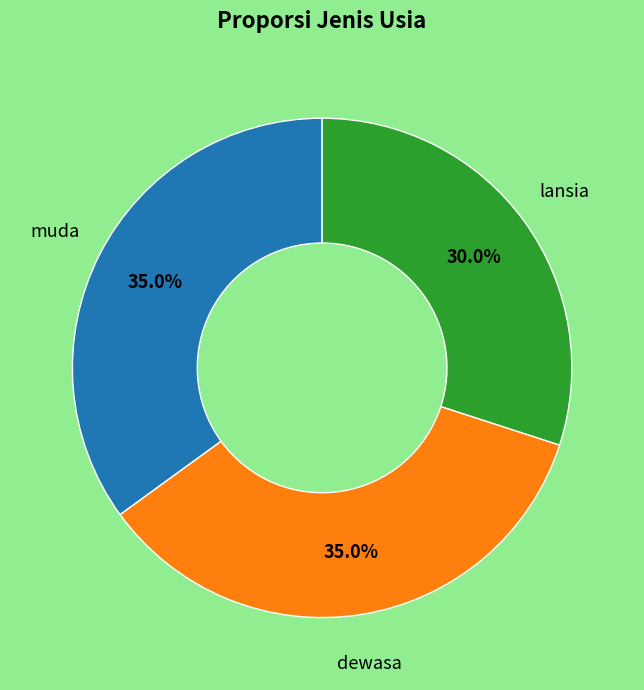

Approximately how many times larger is the value at lansia compared to muda?

0.9